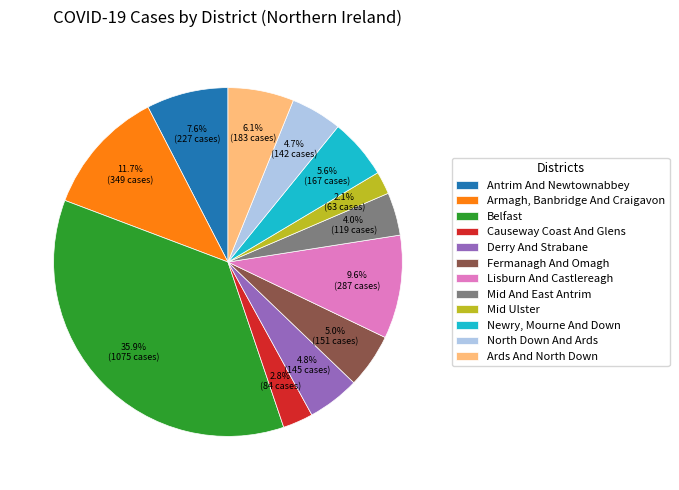

Which has a higher value, Belfast or Derry And Strabane?

Belfast